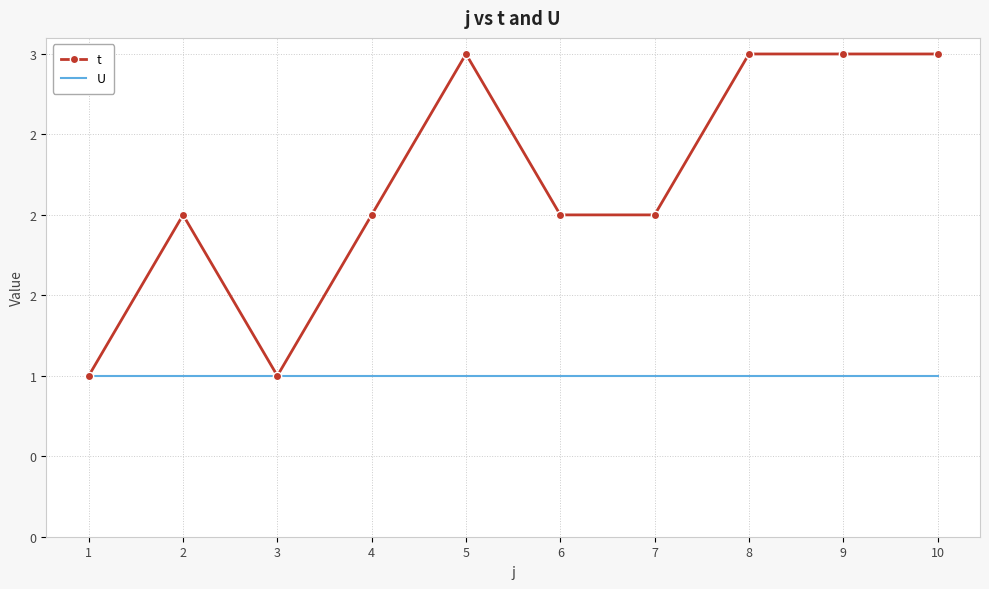

Is the value of U at 8 greater than the value of t at 8?

No